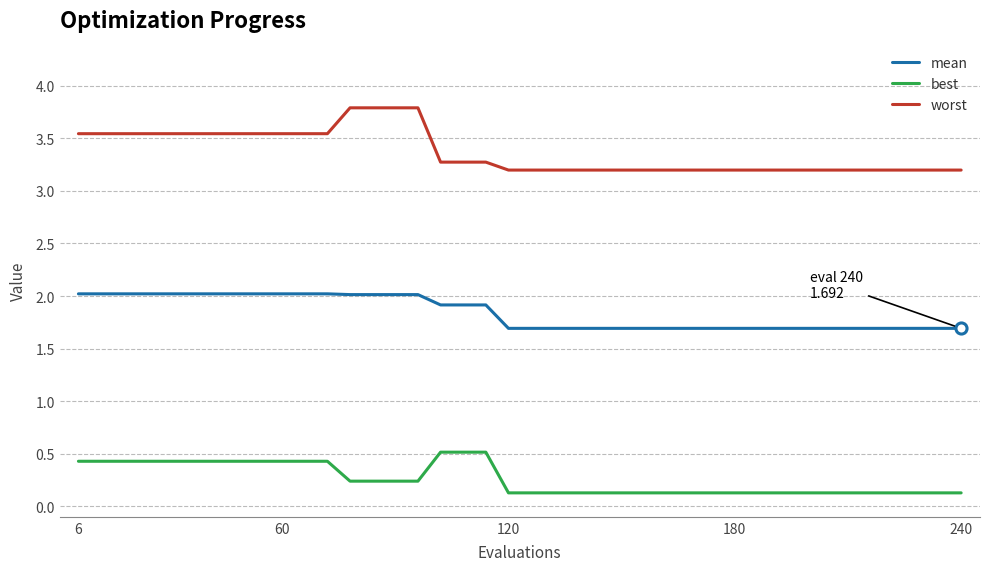

Count the number of categories in the chart.

40